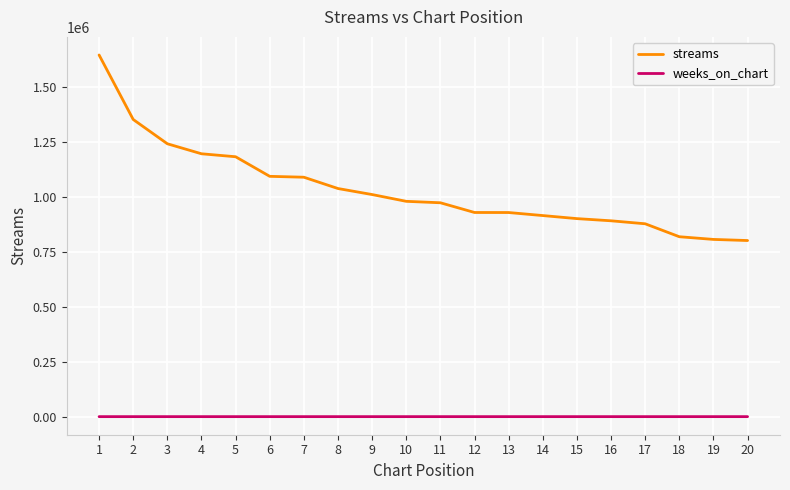

Is the value of weeks_on_chart at 17 greater than the value of streams at 1?

No